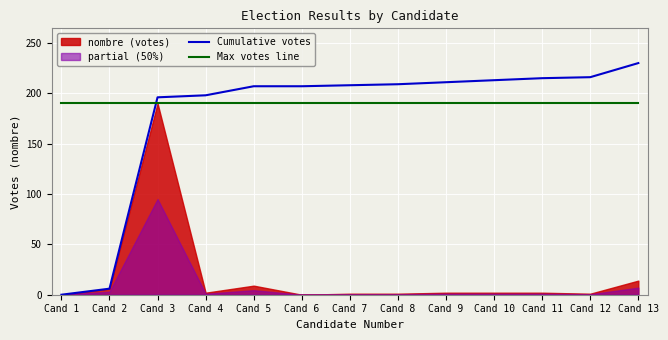

True or false: Cumulative votes and Max votes line cross at least once.

True